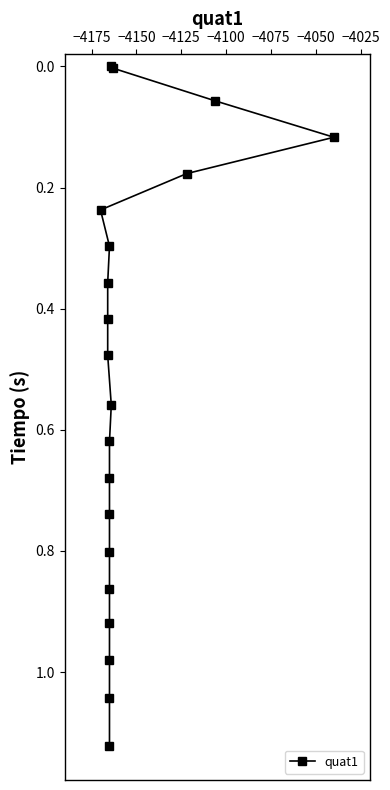

Is it true that the value at 15 is 0.4?

False